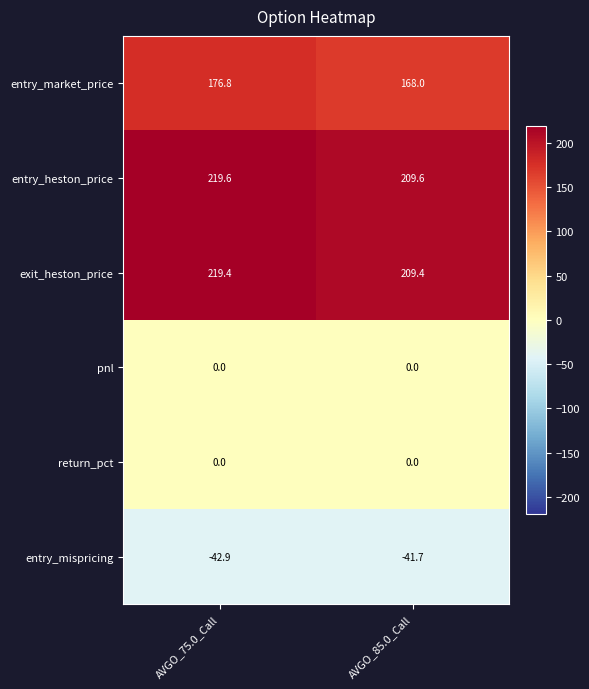

At which label does entry_market_price reach its minimum?

AVGO_85.0_Call